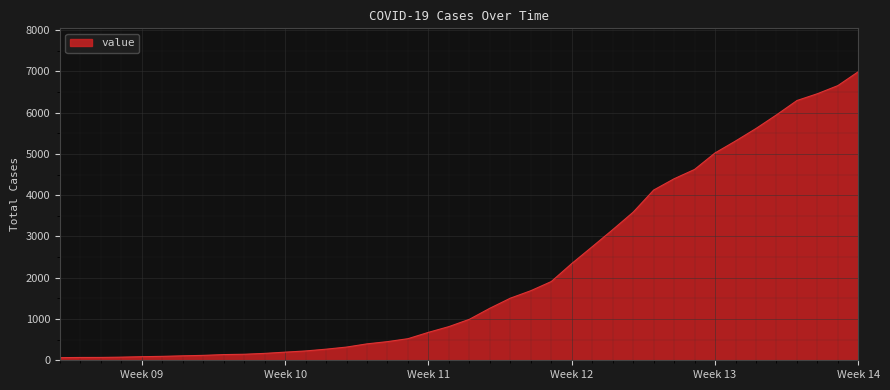

What is the maximum value shown in the chart?

6995